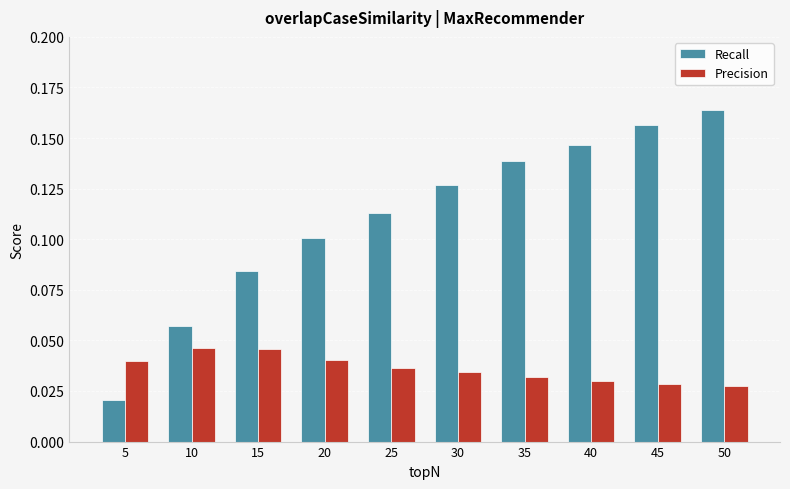

The Recall series shows 0.1 at 15. True or false?

True